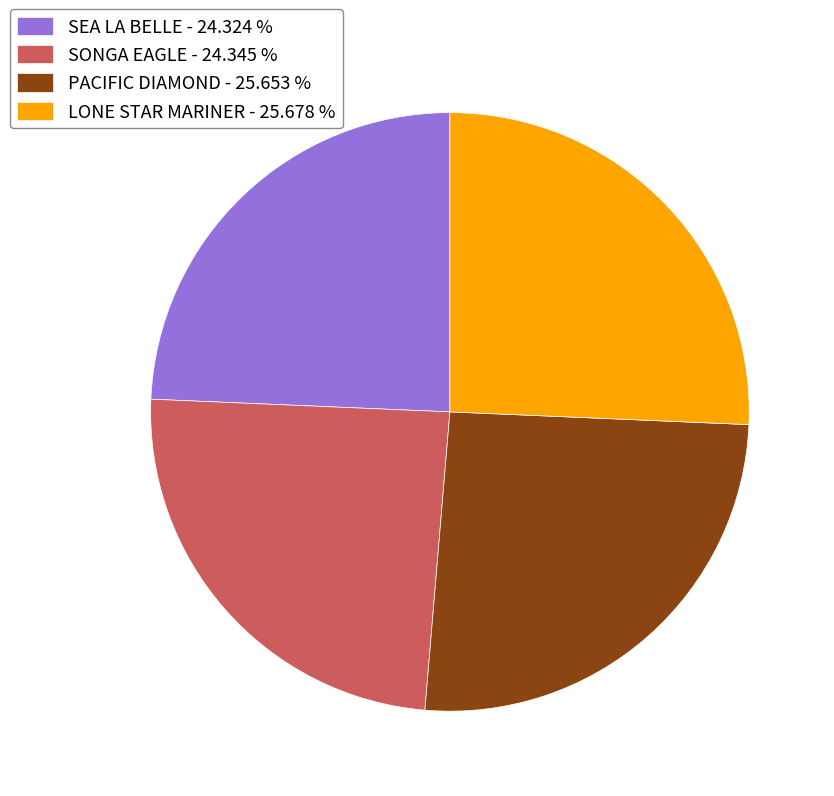

How many slices are in this pie chart?

4